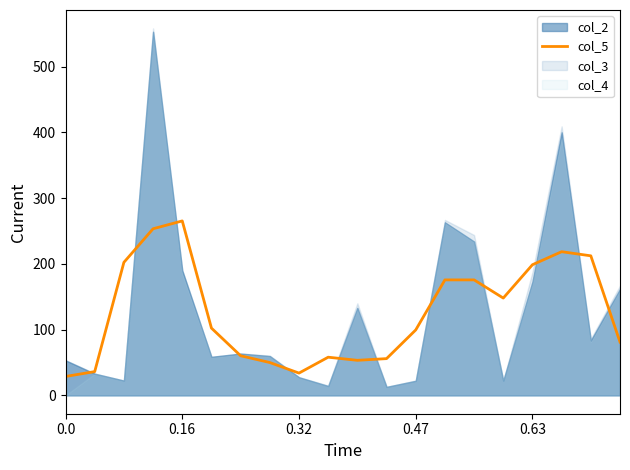

What is the minimum value for col_5?

28.7